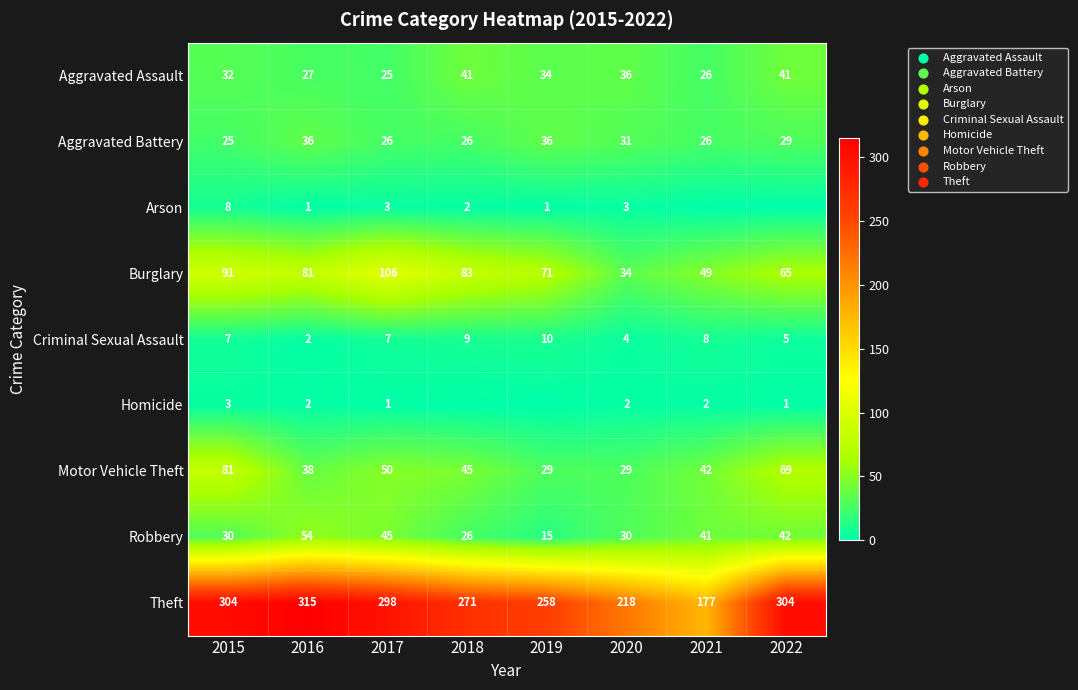

At which category is the sum across all series the highest?

2015